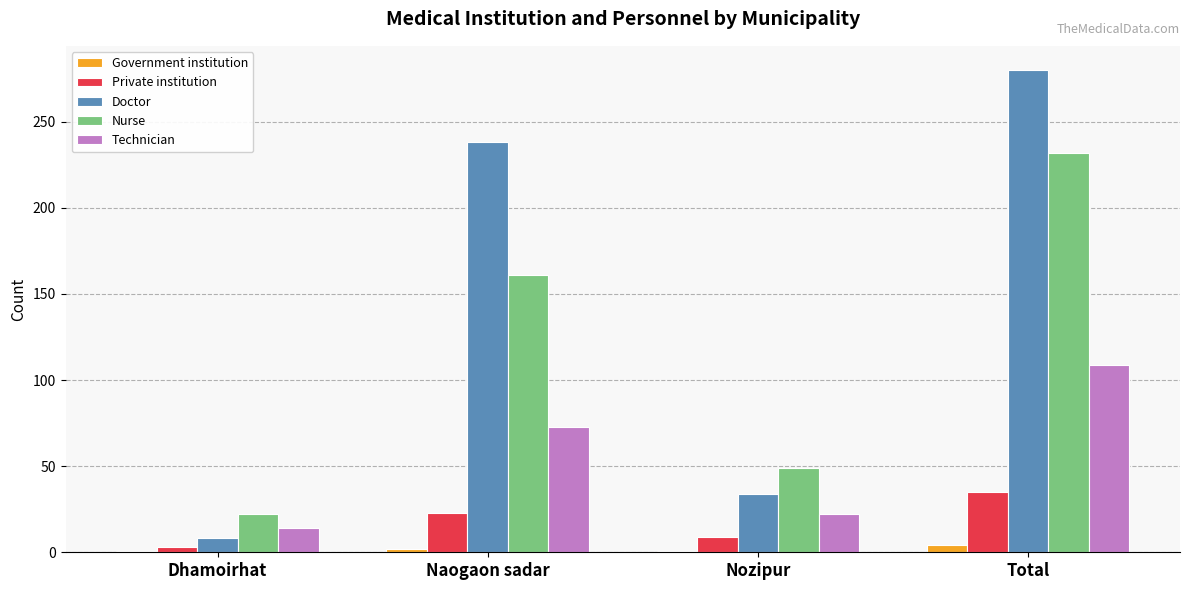

What are all the series names shown in the legend?

Government institution, Private institution, Doctor, Nurse, Technician